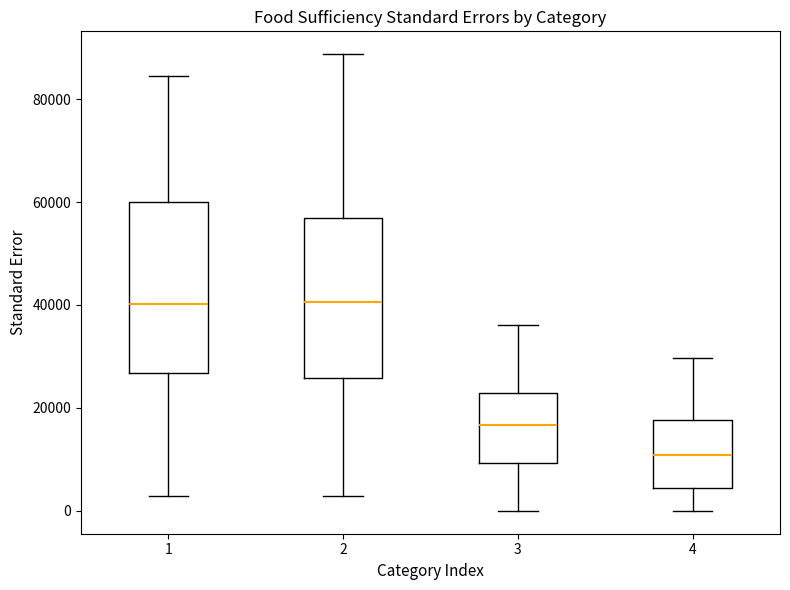

Reading left to right, read every box against the y-axis: the position of its median line, the range the box covers, and the ends of its whiskers. The values are not printed on the chart, so give them approximately, as read against the axis.

1: median 40000, box 26000 to 60000, whiskers 2000 to 84000
2: median 40000, box 26000 to 56000, whiskers 2000 to 88000
3: median 16000, box 10000 to 22000, whiskers 0 to 36000
4: median 10000, box 4000 to 18000, whiskers 0 to 30000